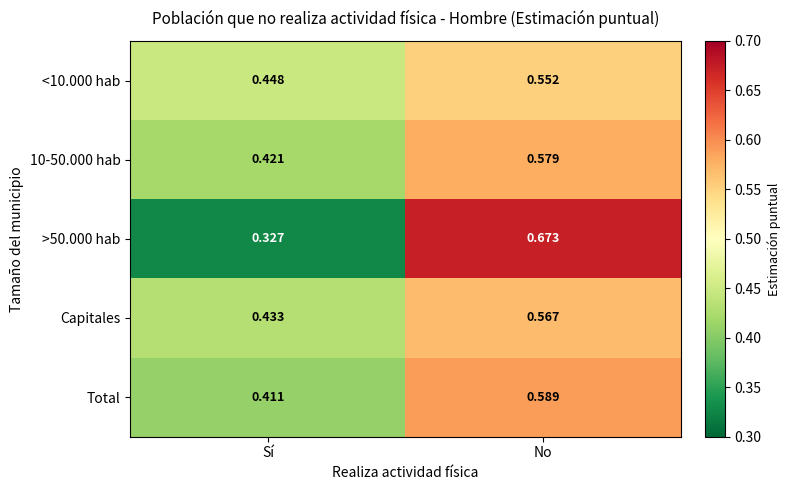

Count the number of categories in the chart.

2